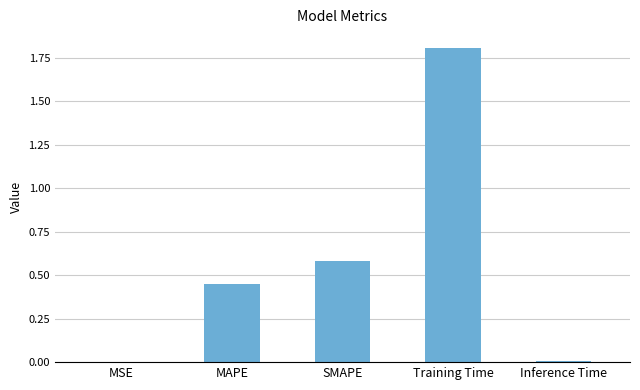

True or false: the data shows 0.3 at MAPE.

False